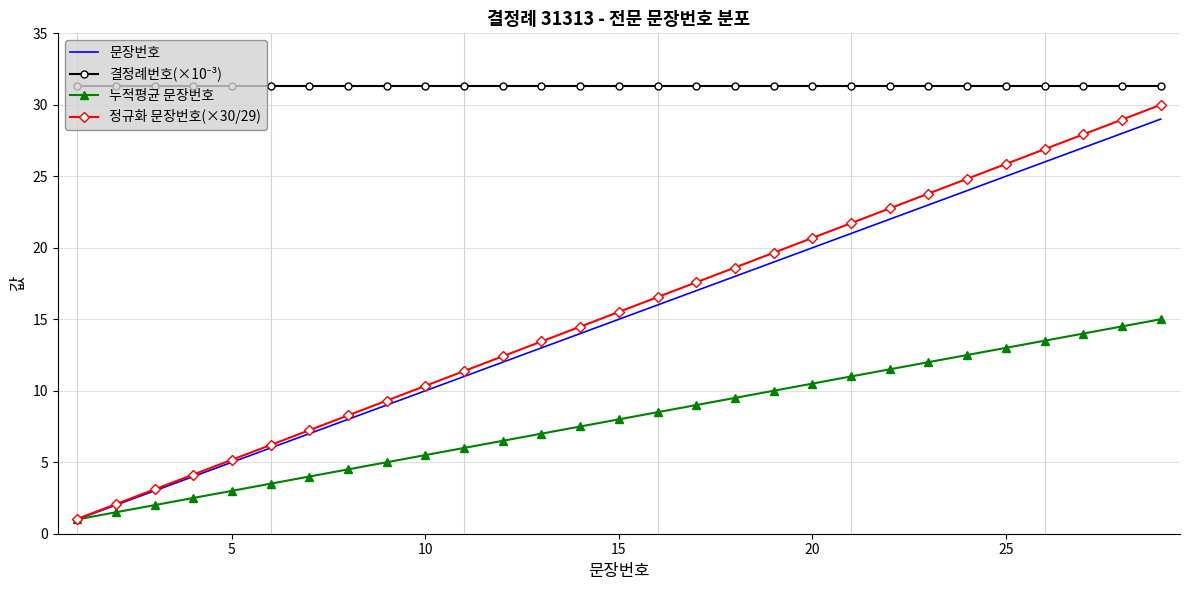

Which series has the largest range (max minus min)?

정규화 문장번호(×30/29)